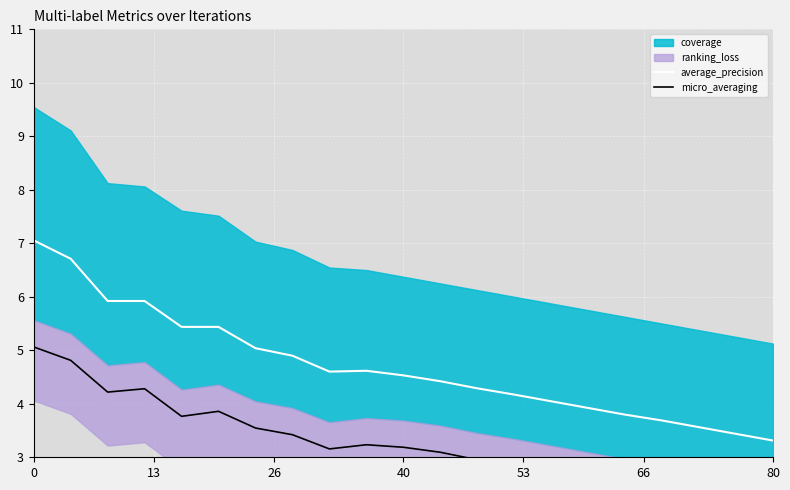

Is it true that average_precision equals 4.5 at 40?

True